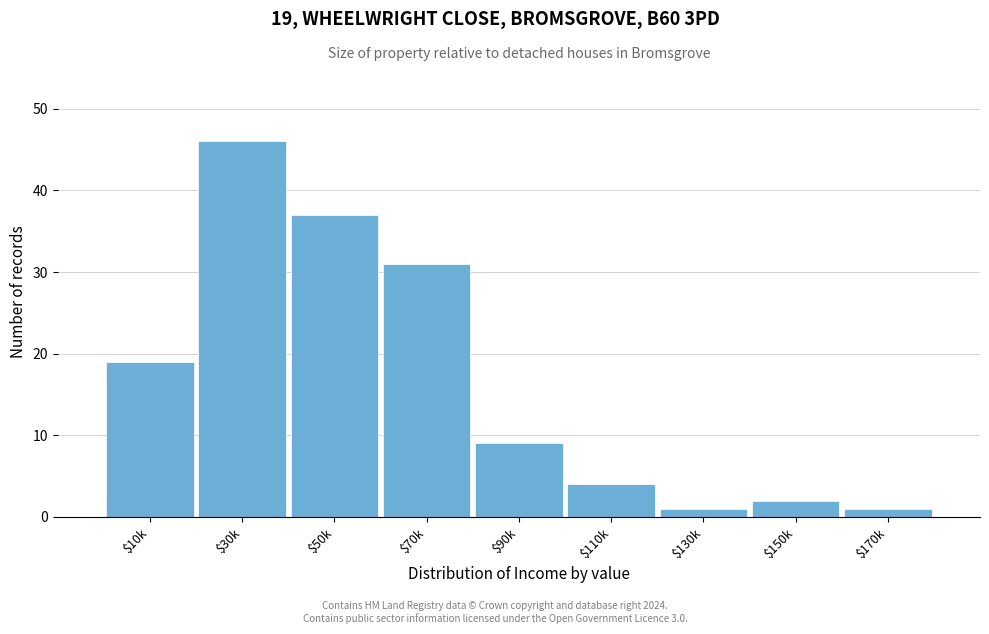

Reading right to left, list all the values displayed in this chart.

1	2	1	4	9	31	37	46	19